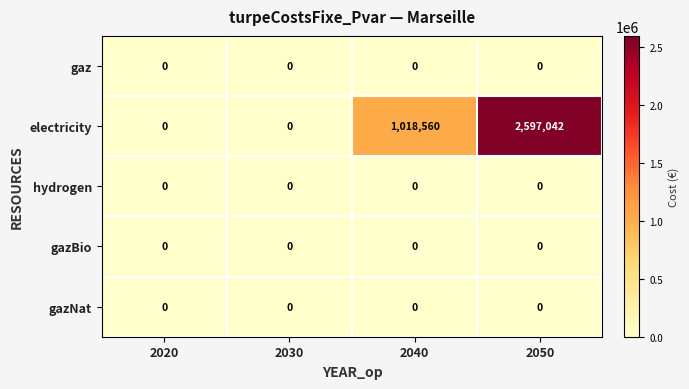

The value of hydrogen at 2020 is 0. True or false?

True